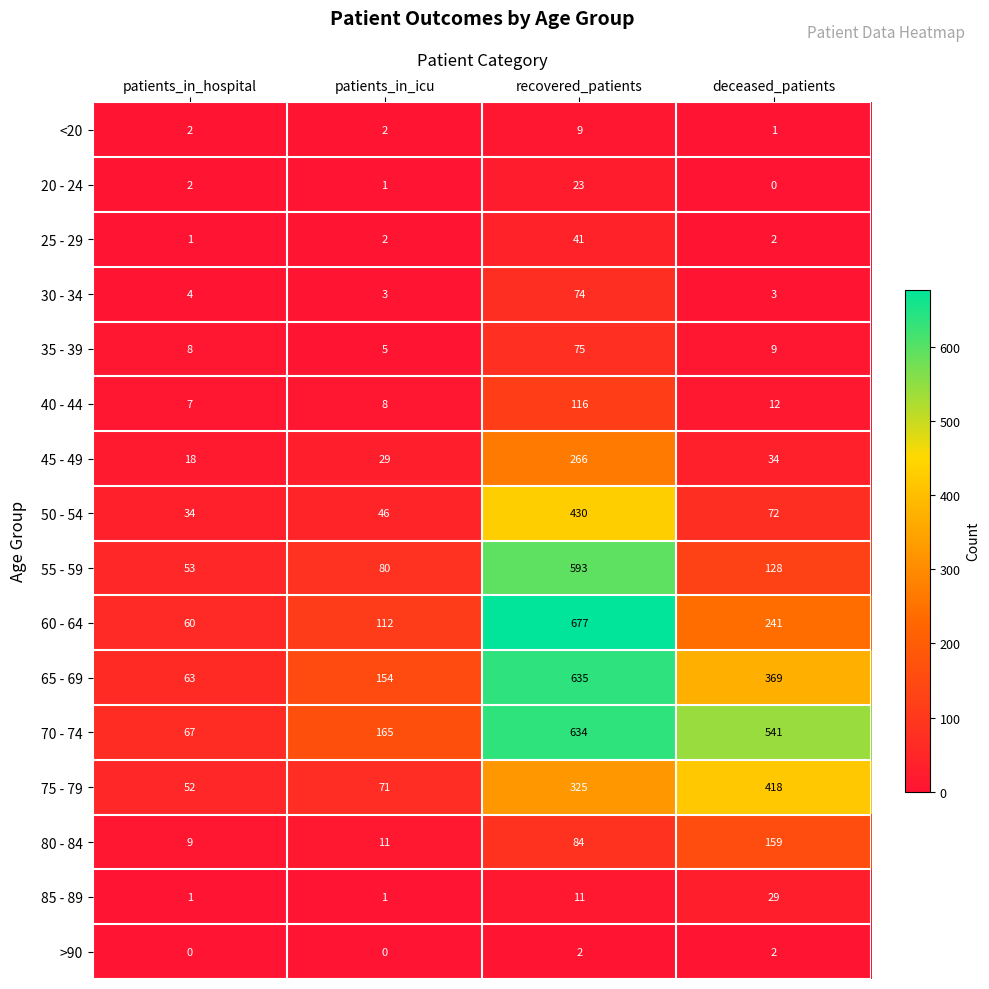

What value does the 45 - 49 series have at deceased_patients?

34